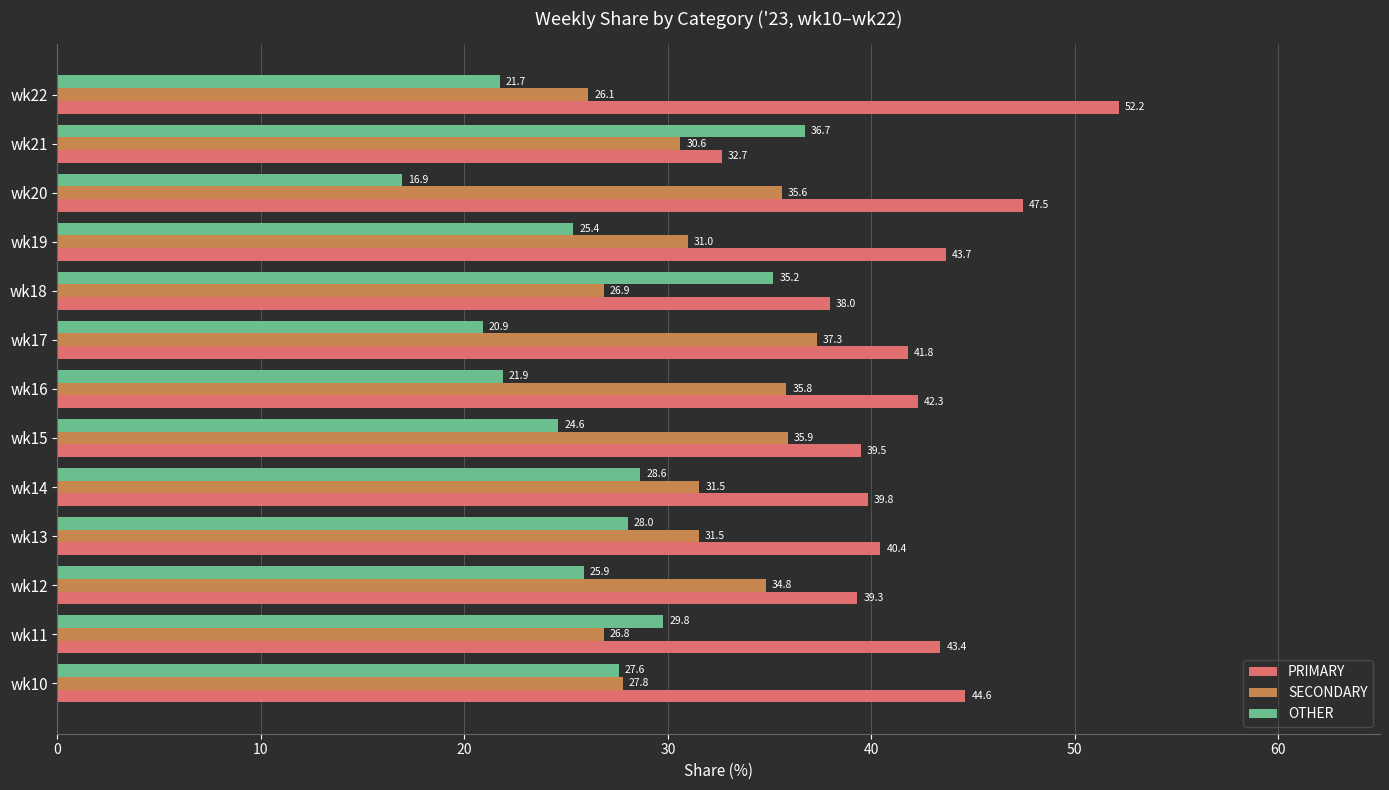

At which label does PRIMARY reach its peak?

wk22